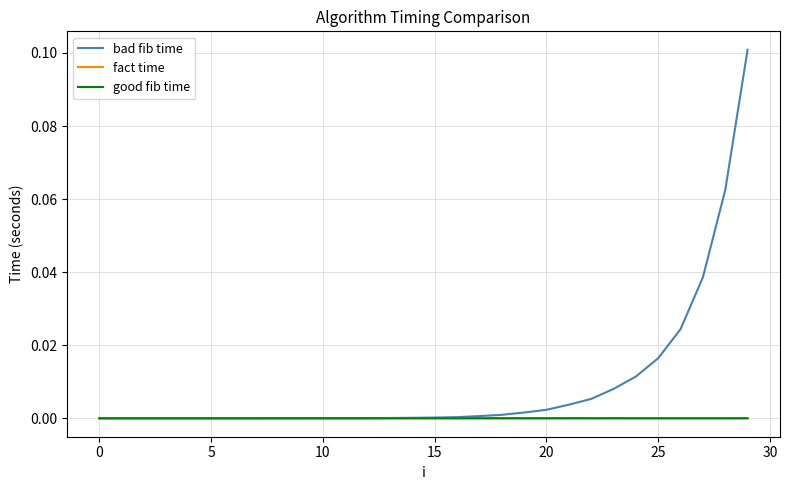

Which series ends up on top after the final intersection of good fib time and fact time?

fact time